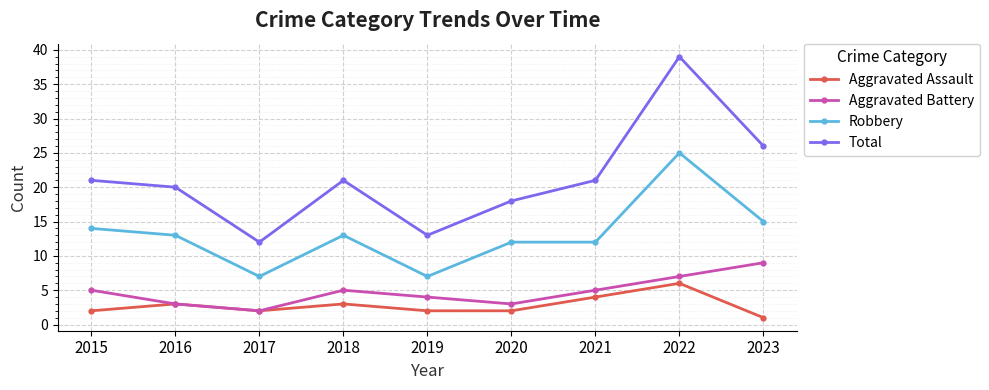

Between 2019 and 2021, which series saw the biggest shift?

Total